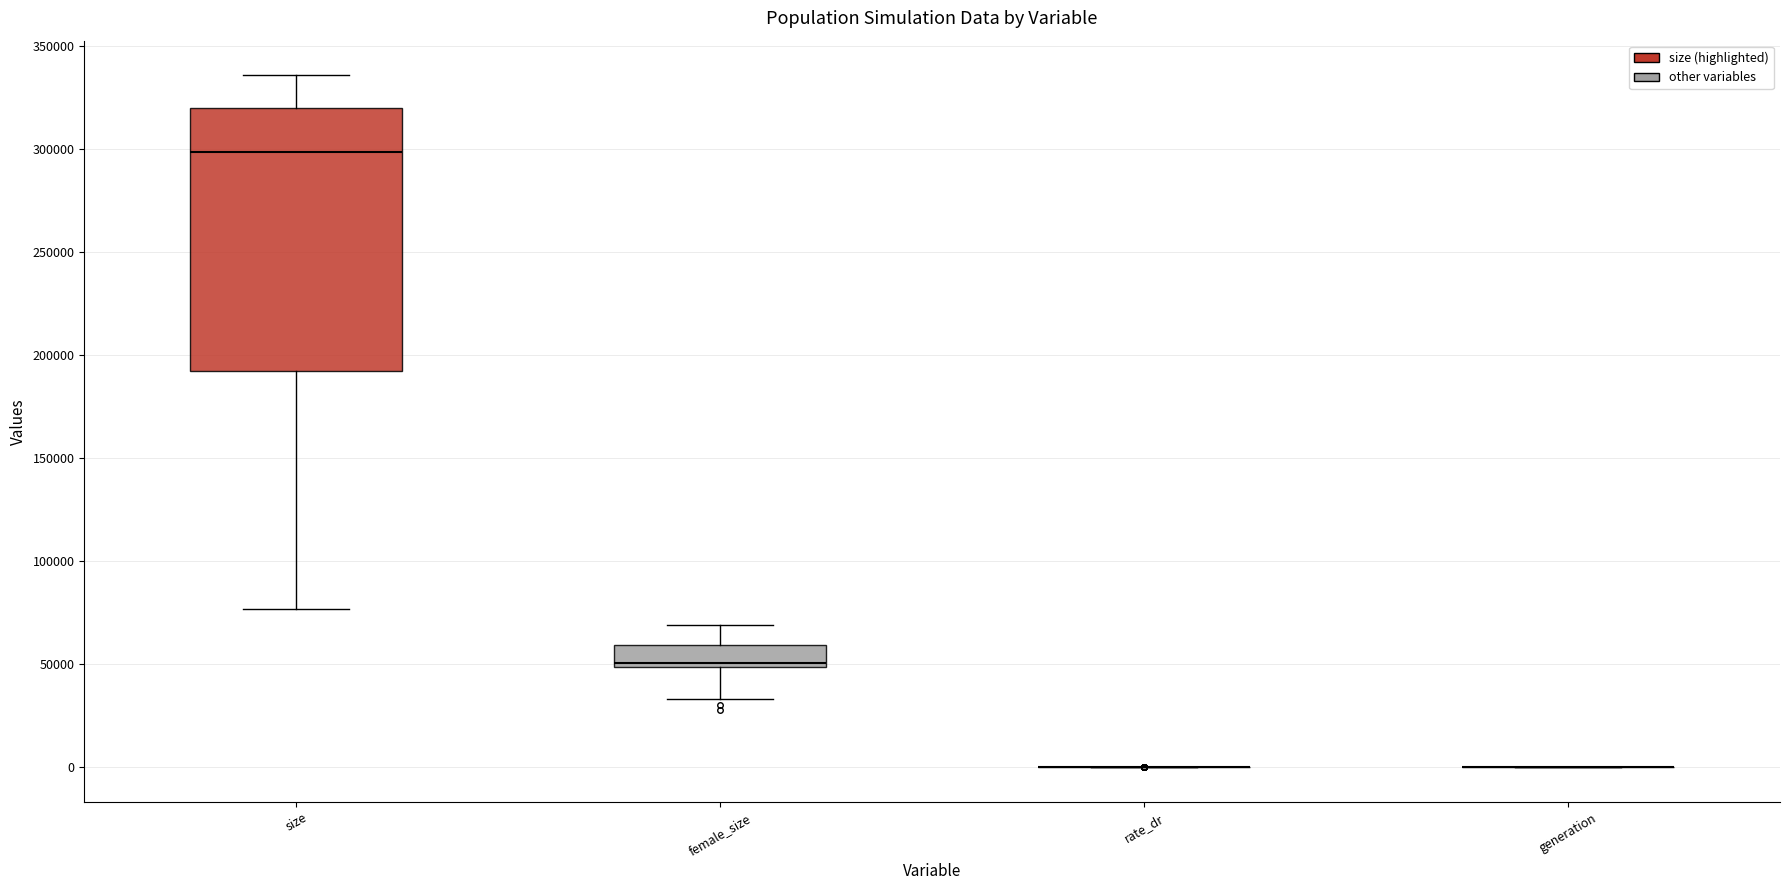

Reading left to right, read every box against the y-axis: the position of its median line, the range the box covers, and the ends of its whiskers. The values are not printed on the chart, so give them approximately, as read against the axis.

size: median 300000, box 190000 to 320000, whiskers 75000 to 335000
female_size: median 50000 (just above the box's lower edge), box 50000 to 60000, whiskers 35000 to 70000
rate_dr: box collapsed to a line at 0, whiskers 0 to 0
generation: box collapsed to a line at 0, whiskers 0 to 0